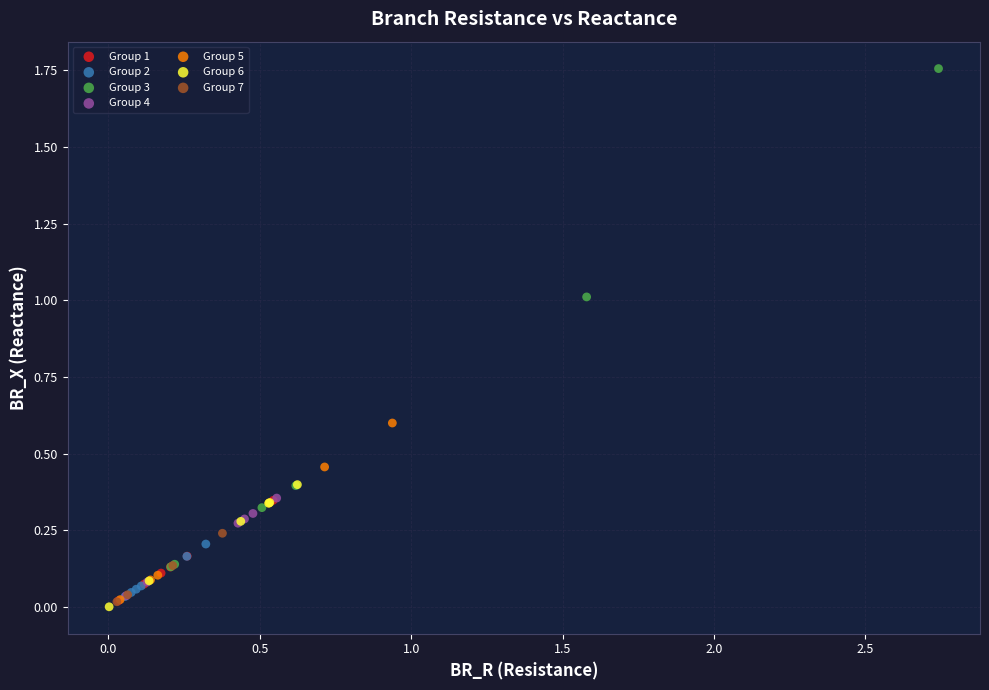

What are all the series names shown in the legend?

Group 1, Group 2, Group 3, Group 4, Group 5, Group 6, Group 7